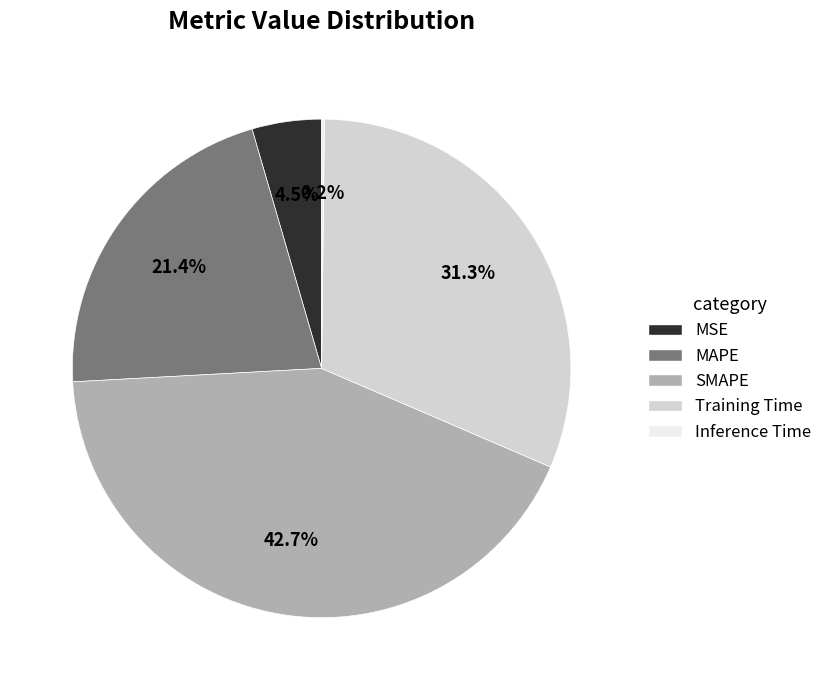

Do Training Time and MAPE together represent more than half of the pie?

Yes